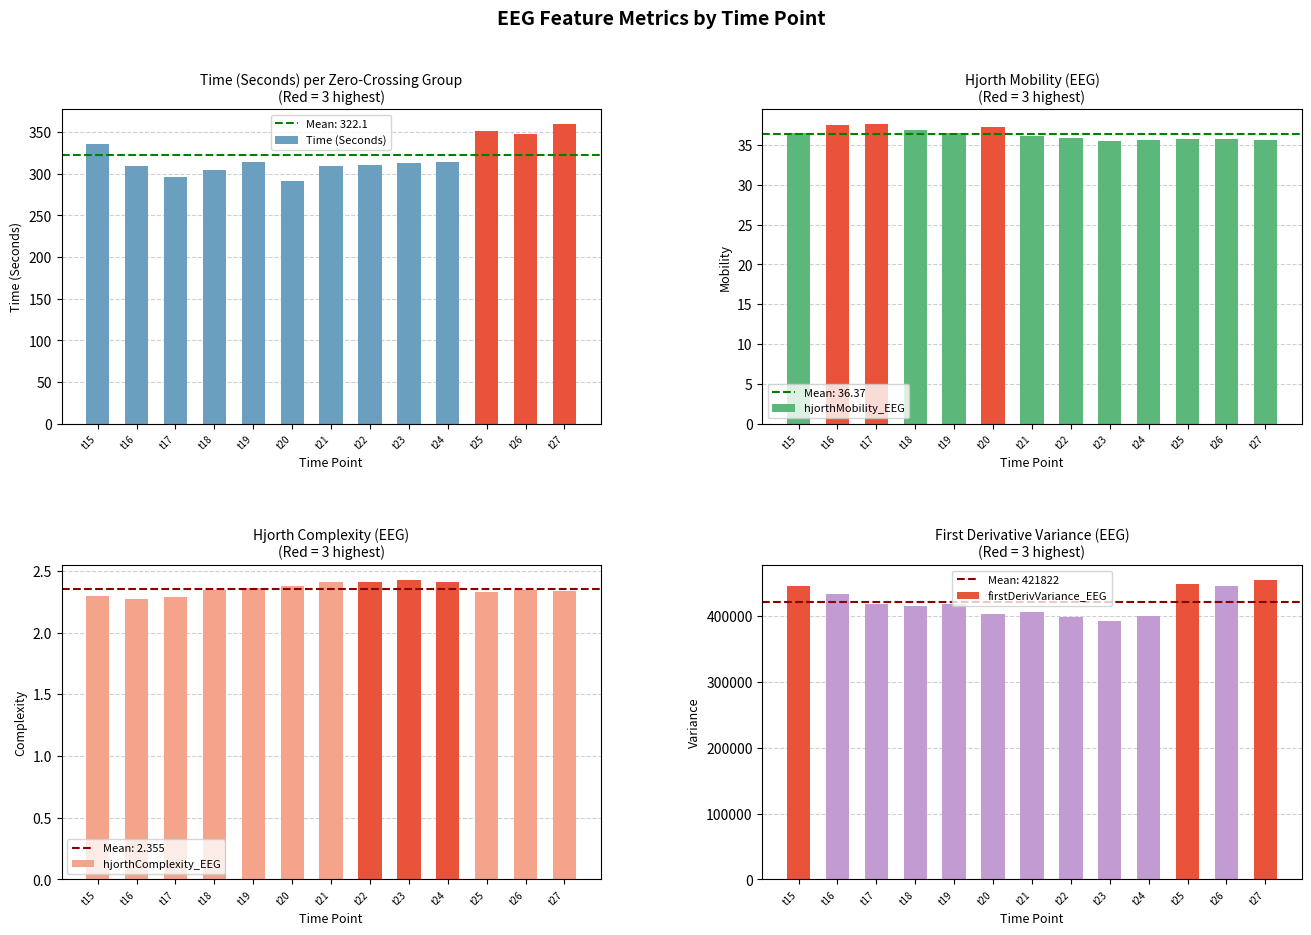

What is the difference between the second highest and minimum values in the Time (Seconds) series?

60.2